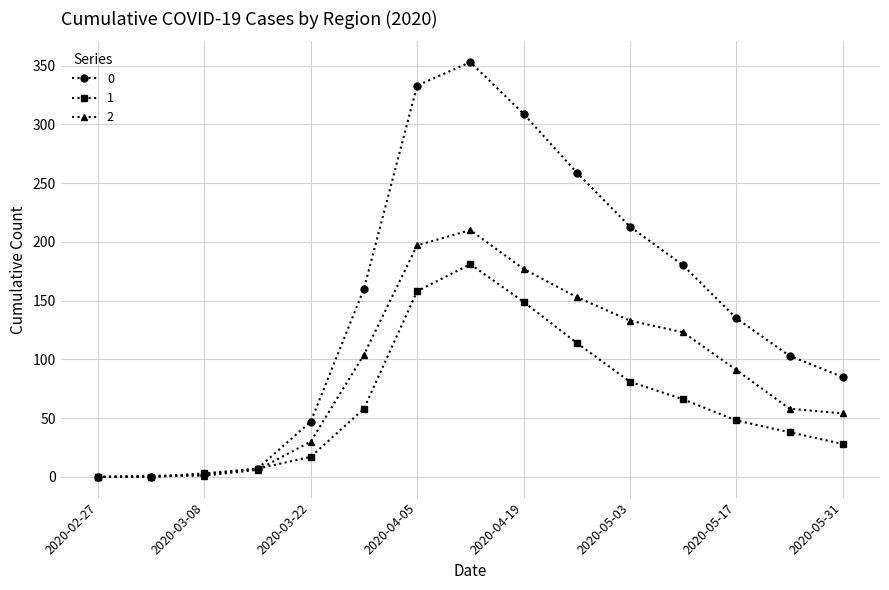

Rank the series by their maximum value, from highest to lowest.

0, 2, 1